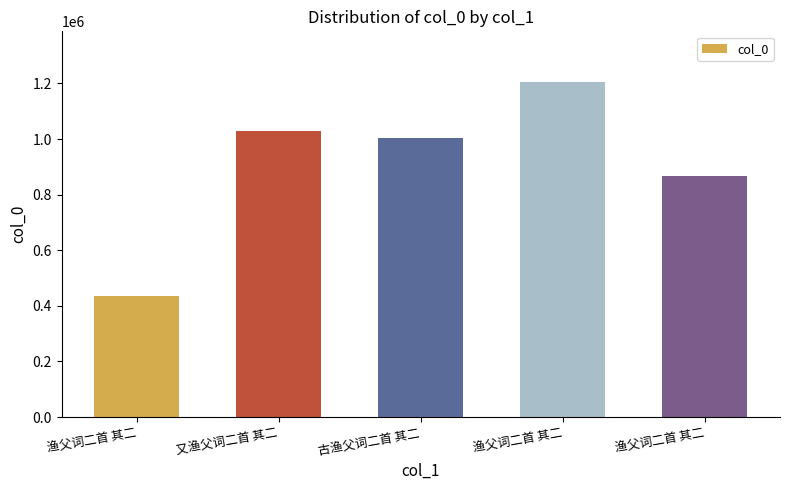

Reading left to right, list all the values displayed in this chart.

渔父词二首 其二=436932	又渔父词二首 其二=1028635	古渔父词二首 其二=1005391	渔父词二首 其二=1206533	渔父词二首 其二=865547